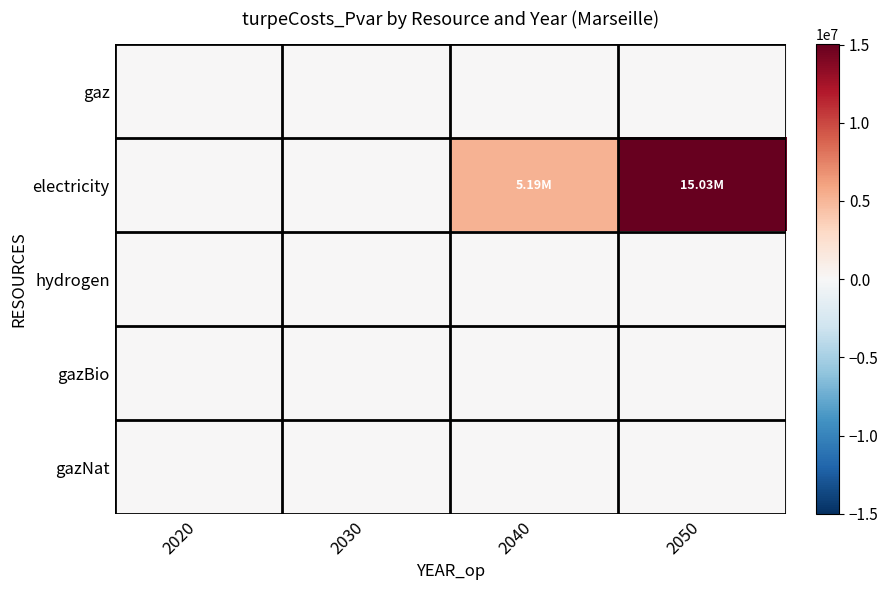

Rank the series by their maximum value, from highest to lowest.

electricity, gaz, hydrogen, gazBio, gazNat